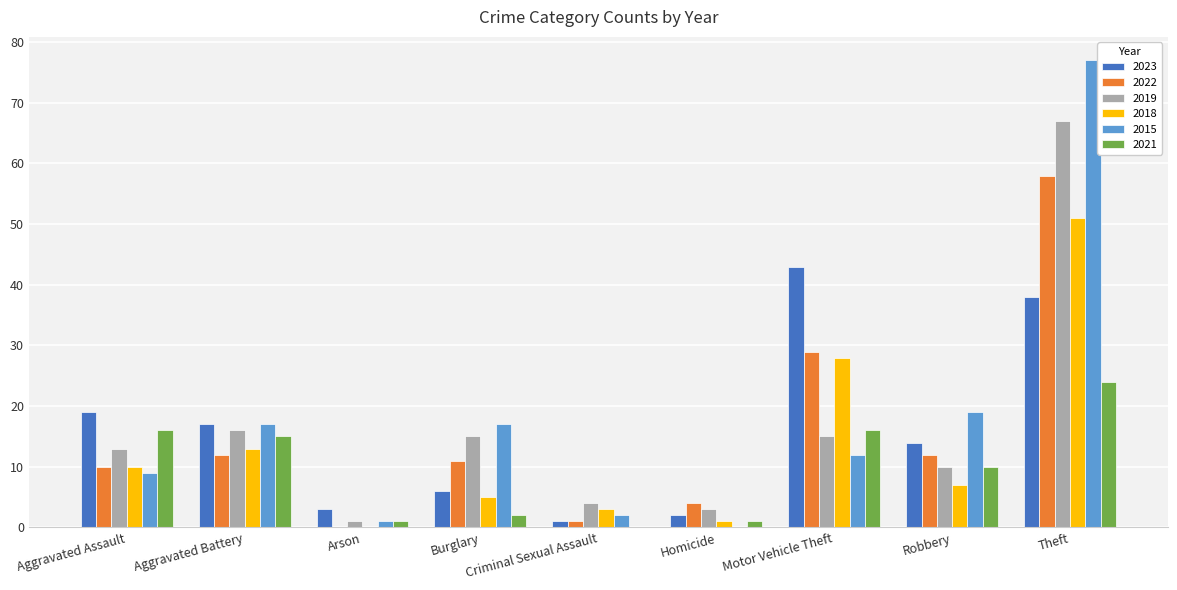

True or false: 2023 has a value of 8 at Aggravated Battery.

False